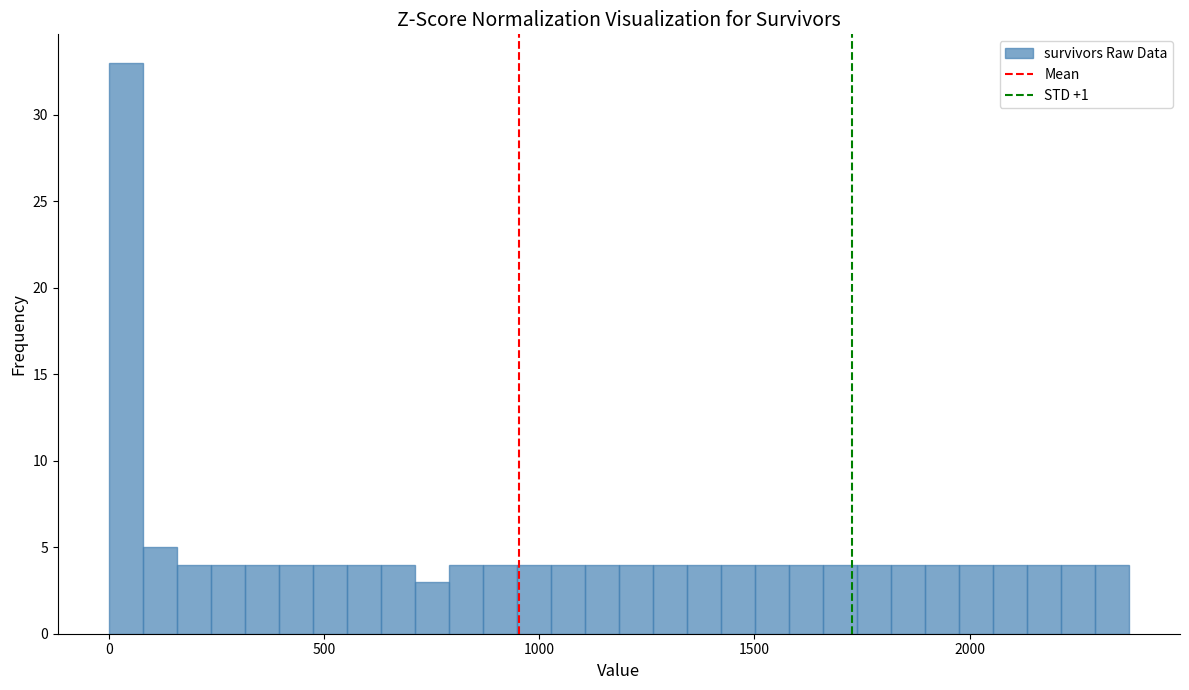

Read against the x-axis, roughly where is the centre of the tallest bar?

50